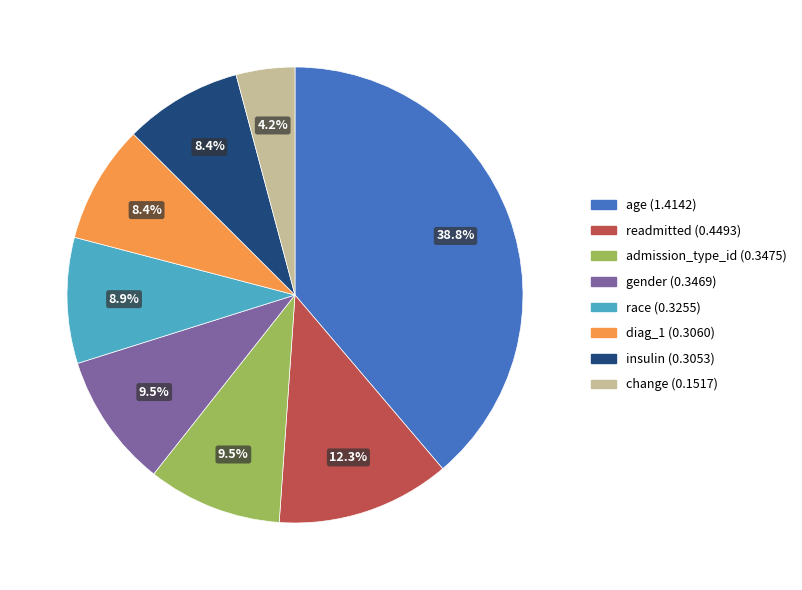

True or false: diag_1 accounts for 8% of the total.

True